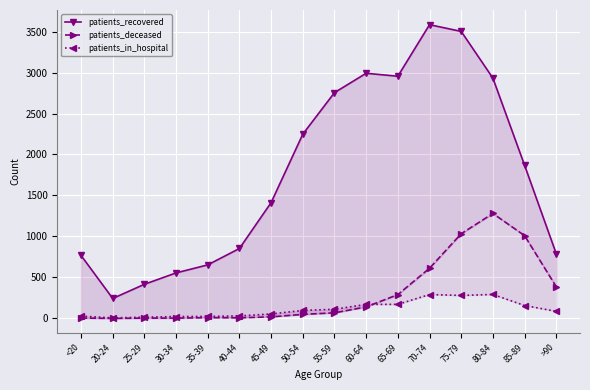

What is the total value across all series at 25-29?

434